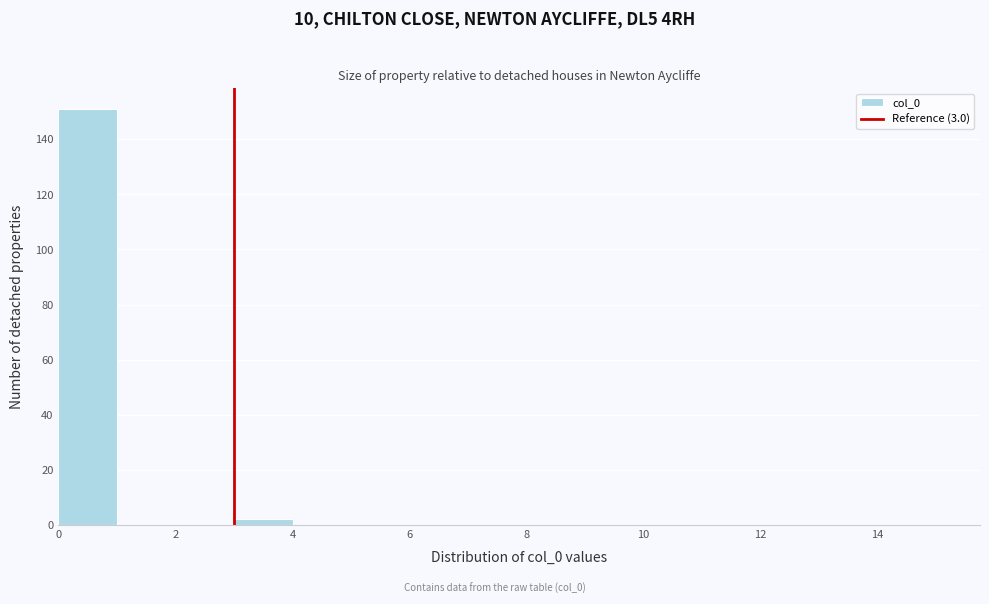

Reading left to right, list every bar in this chart as the range it spans on the x-axis followed by its height. The values are not printed on the chart, so give them approximately, as read against the axis.

0 to 1: 152
1 to 2: 0
2 to 3: 0
3 to 4: 2
4 to 5: 0
5 to 6: 0
6 to 7: 0
7 to 8: 0
8 to 9: 0
9 to 10: 0
10 to 11: 0
11 to 12: 0
12 to 13: 0
13 to 14: 0
14 to 15: 0